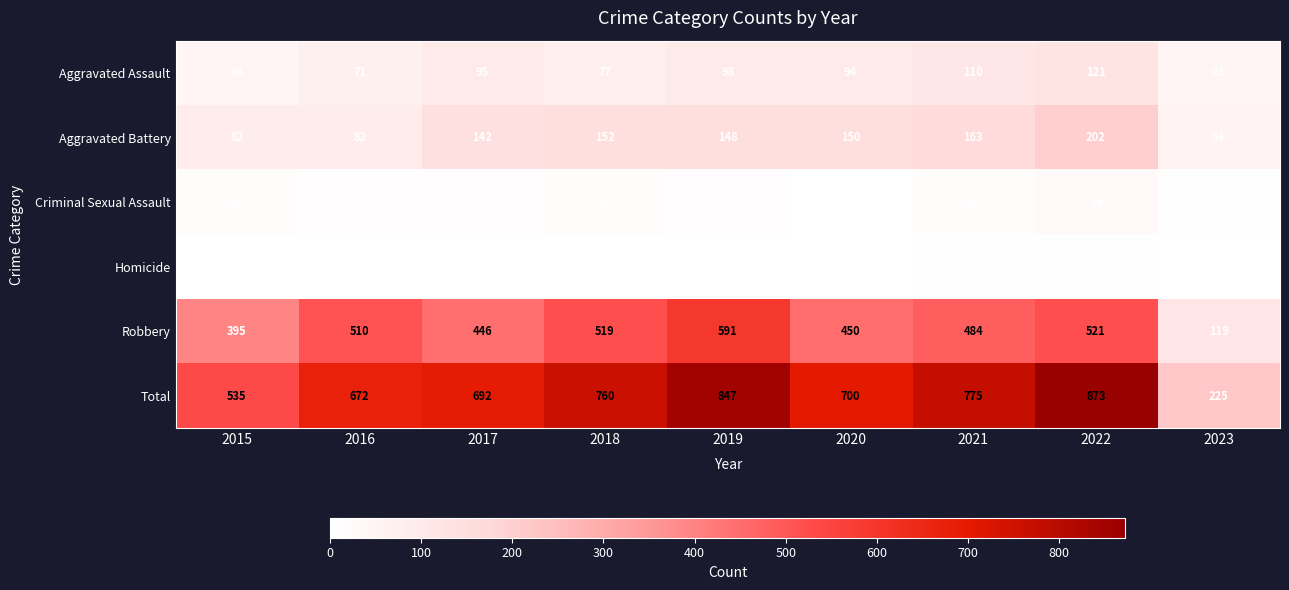

How many distinct data groups are displayed?

6